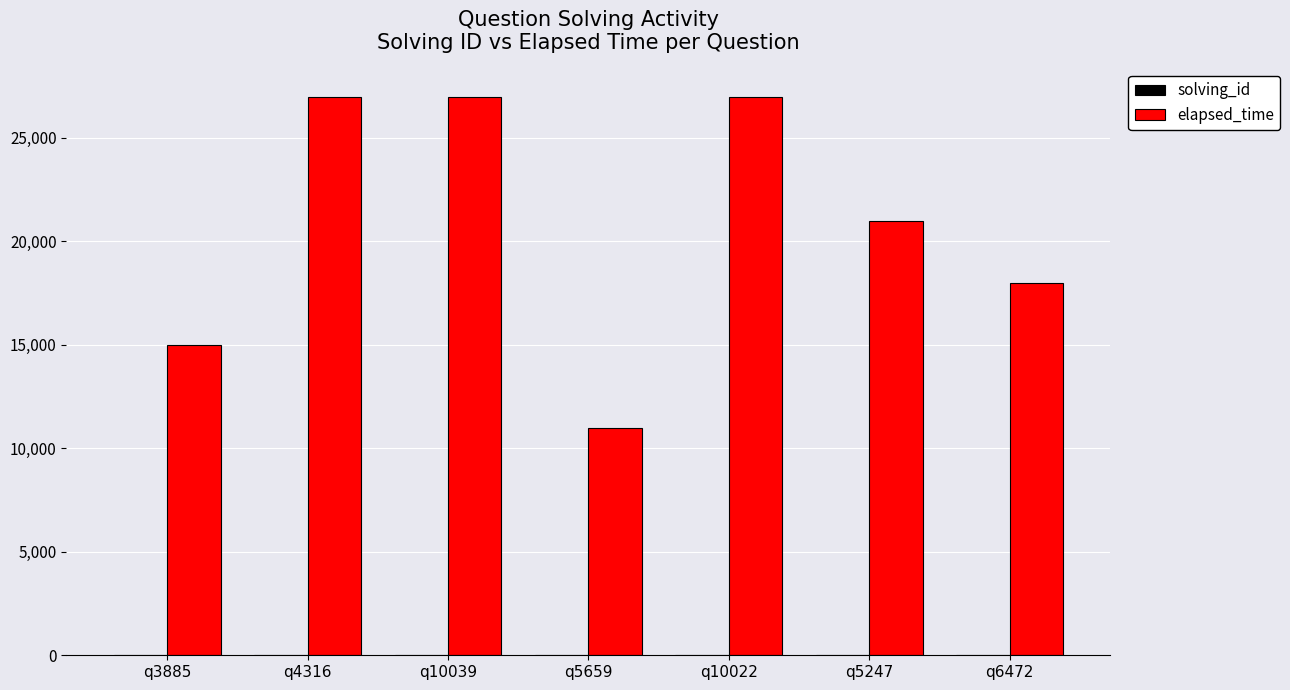

True or false: elapsed_time has a value of 21000 at q5247.

True